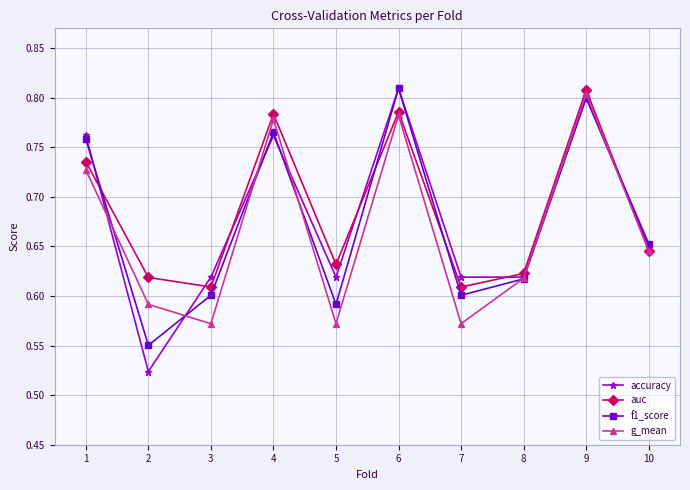

How many interior local valleys does the auc series have?

3